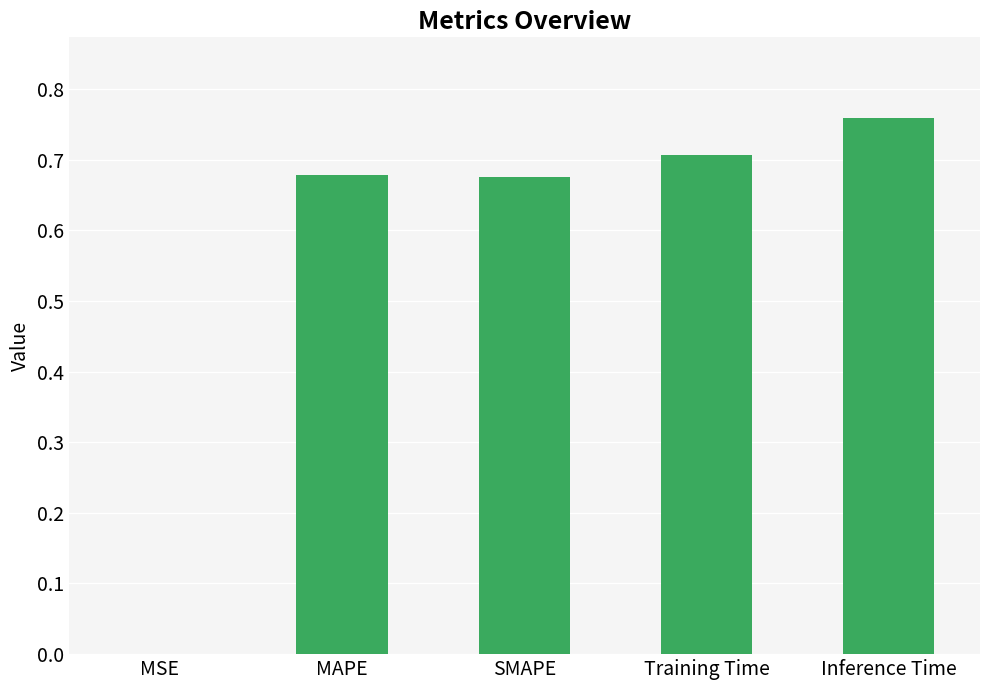

At which category does the chart reach its peak across all series?

Inference Time